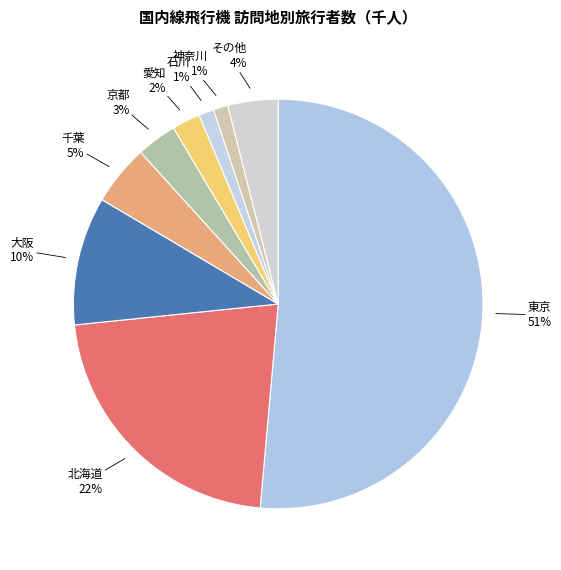

Which has a higher value, 大阪 or 京都?

大阪